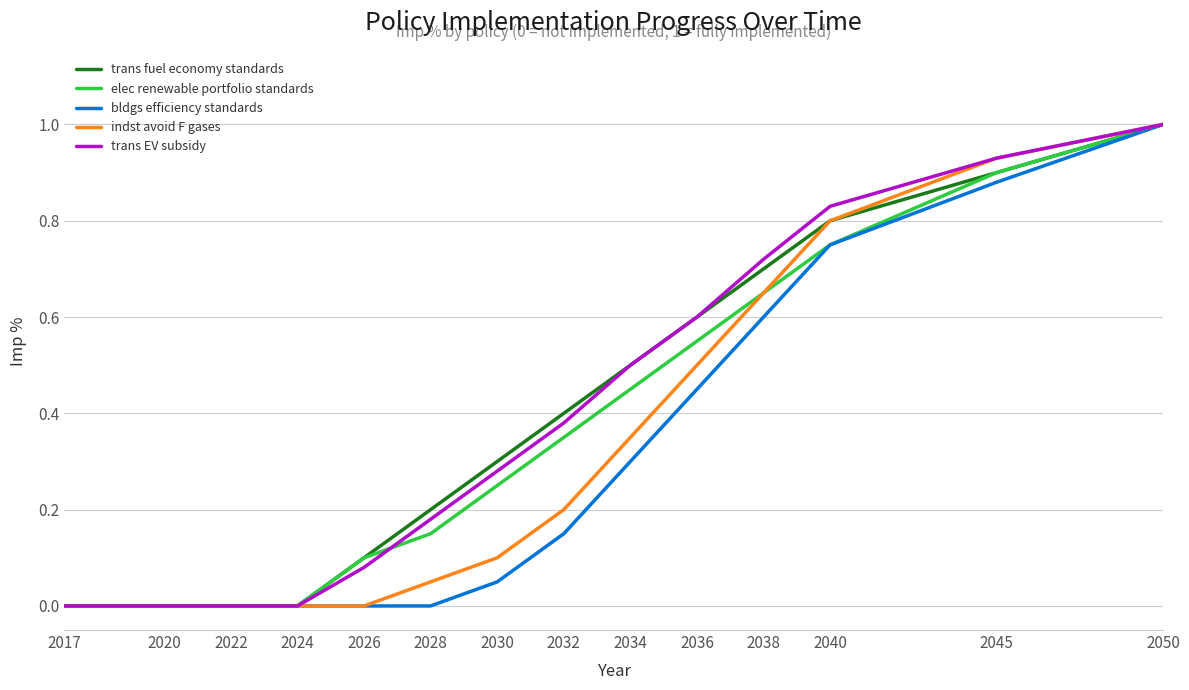

Which series changed the most between 2026 and 2040?

indst avoid F gases